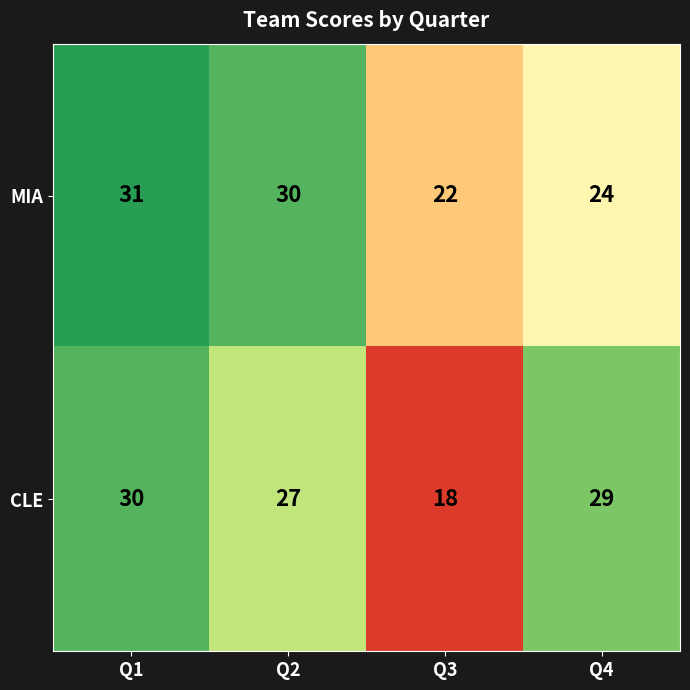

At which category is the sum across all series the highest?

Q1